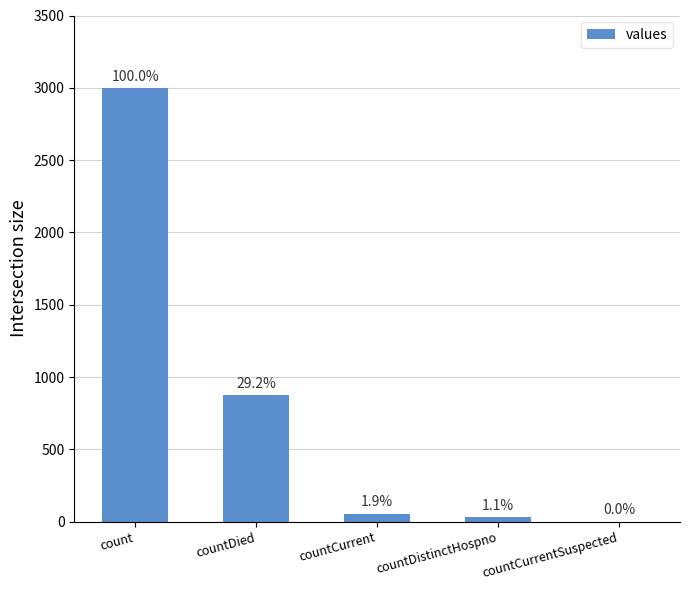

At which label does the data first exceed 56?

count